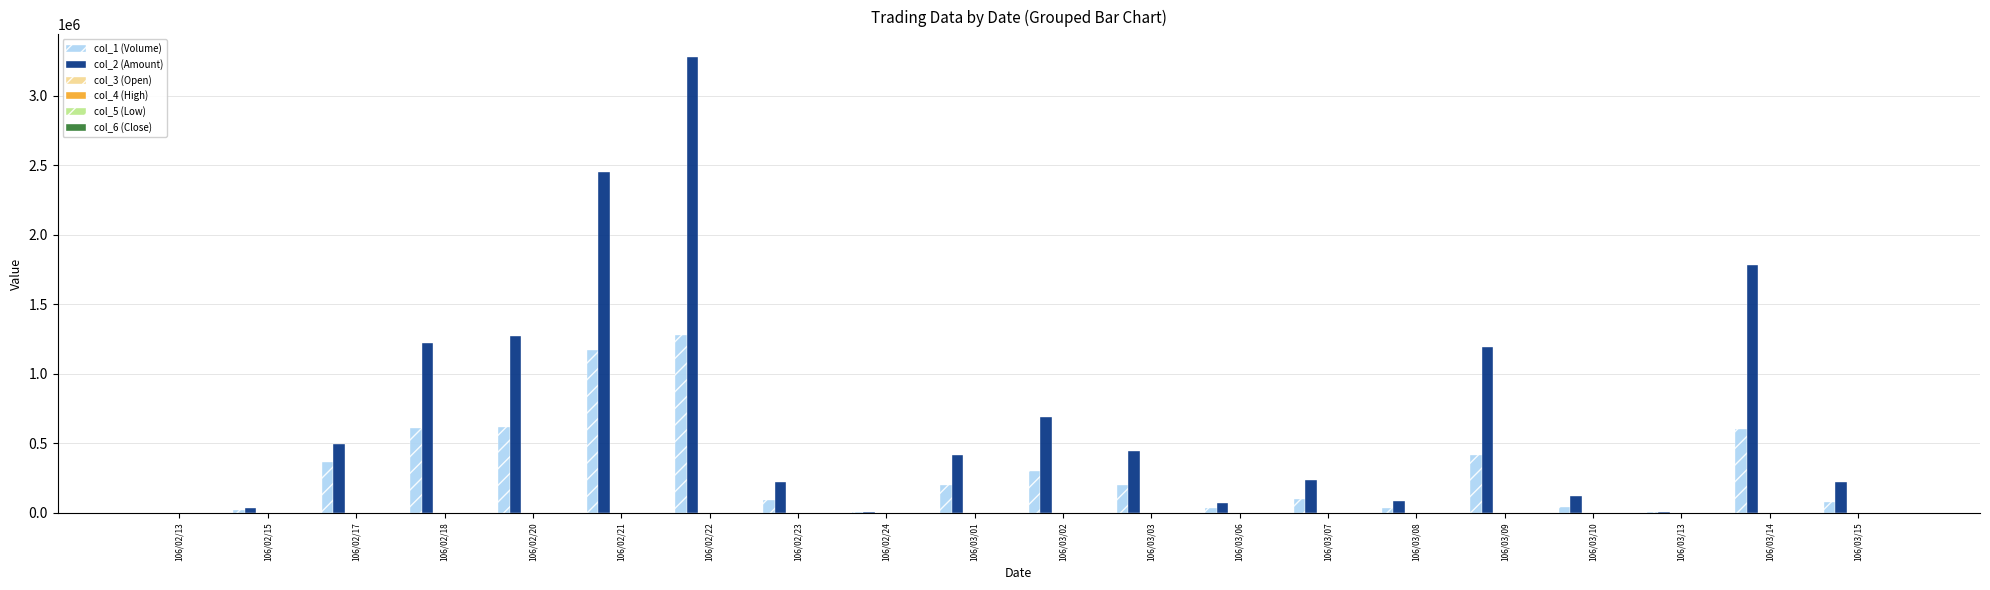

At which category is the sum across all series the highest?

106/02/22